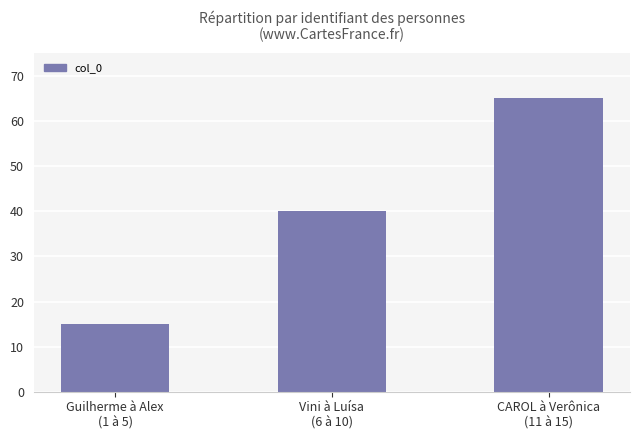

Does the chart contain any negative values?

No